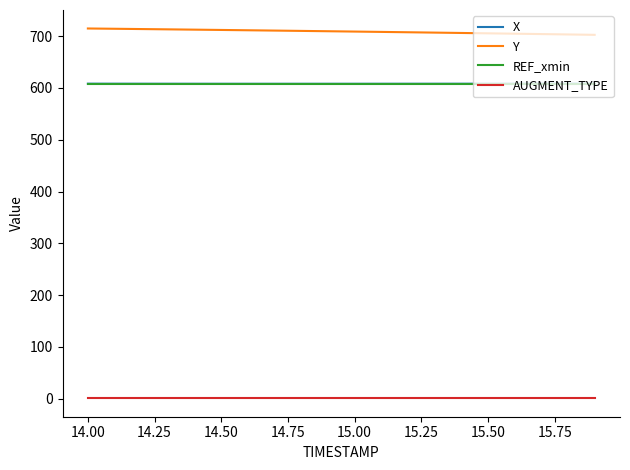

Which series has the widest spread of values?

Y